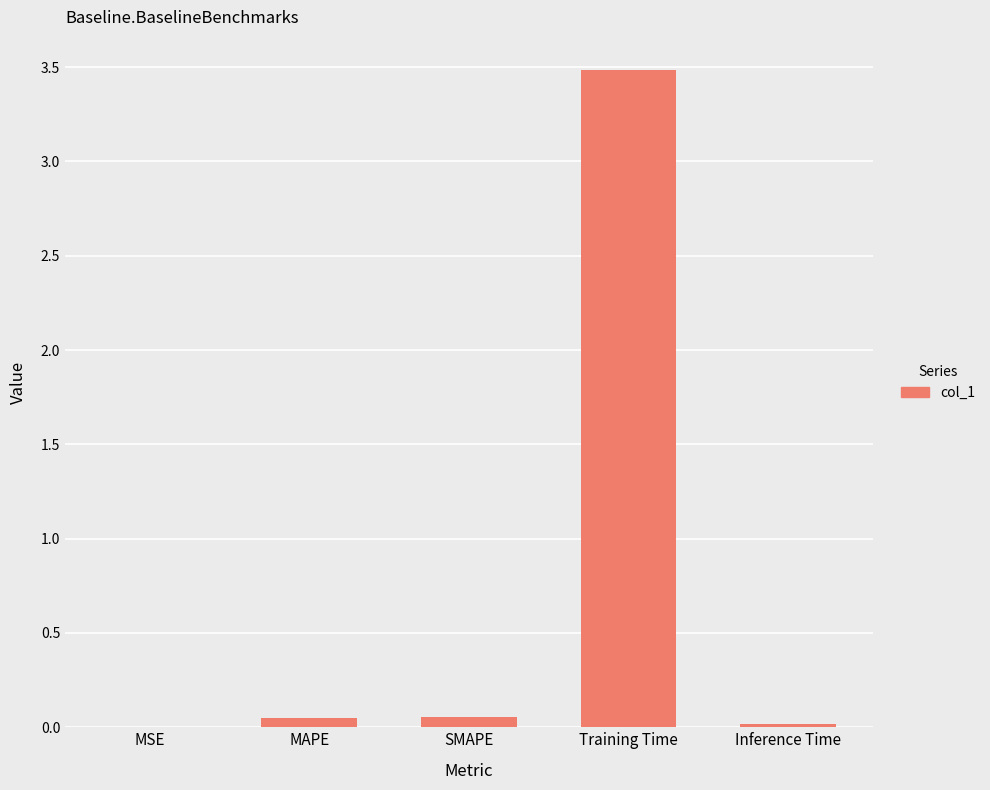

How many series are shown in this chart?

1